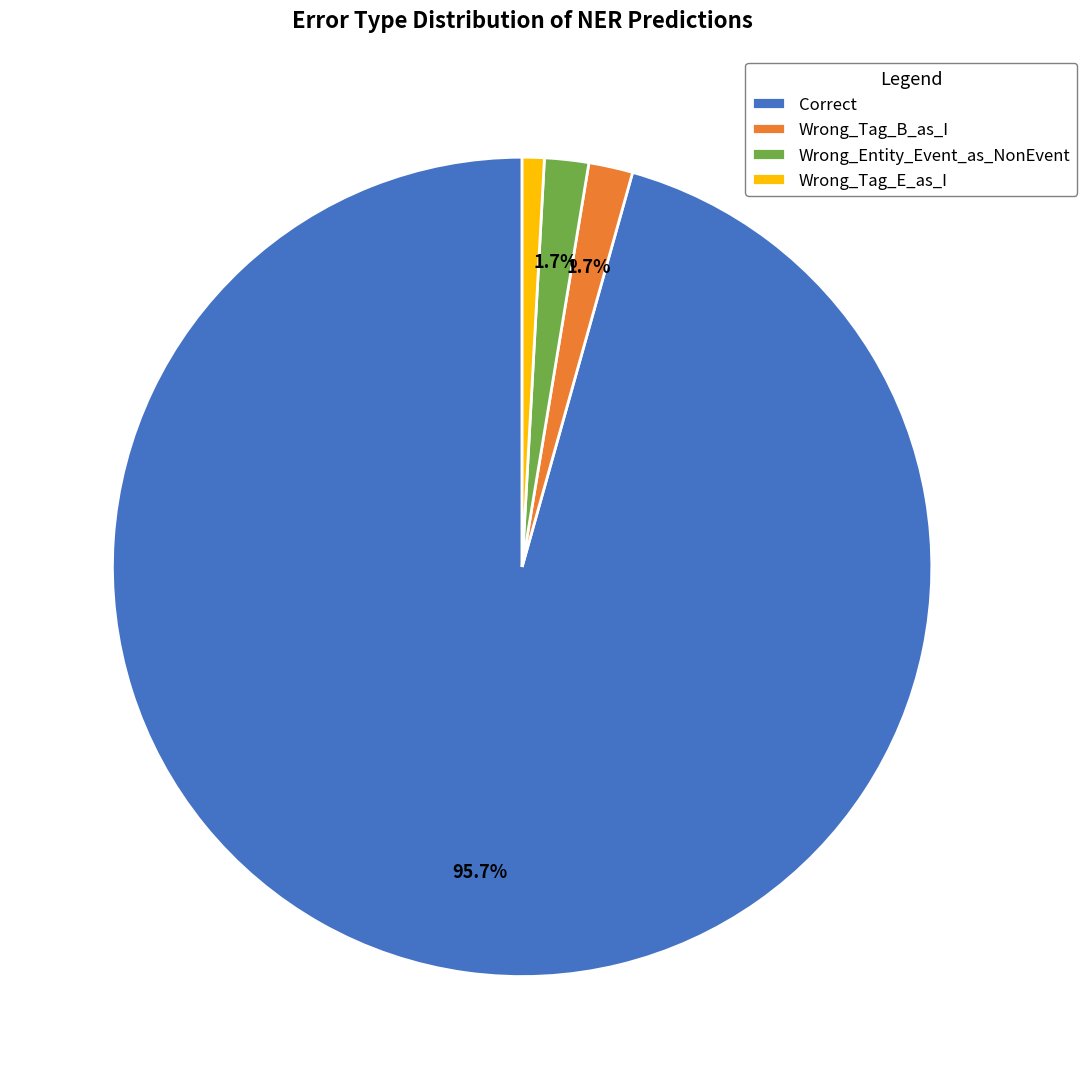

To the nearest percent, what is the difference between the Wrong_Entity_Event_as_NonEvent and Correct slice percentages?

94%